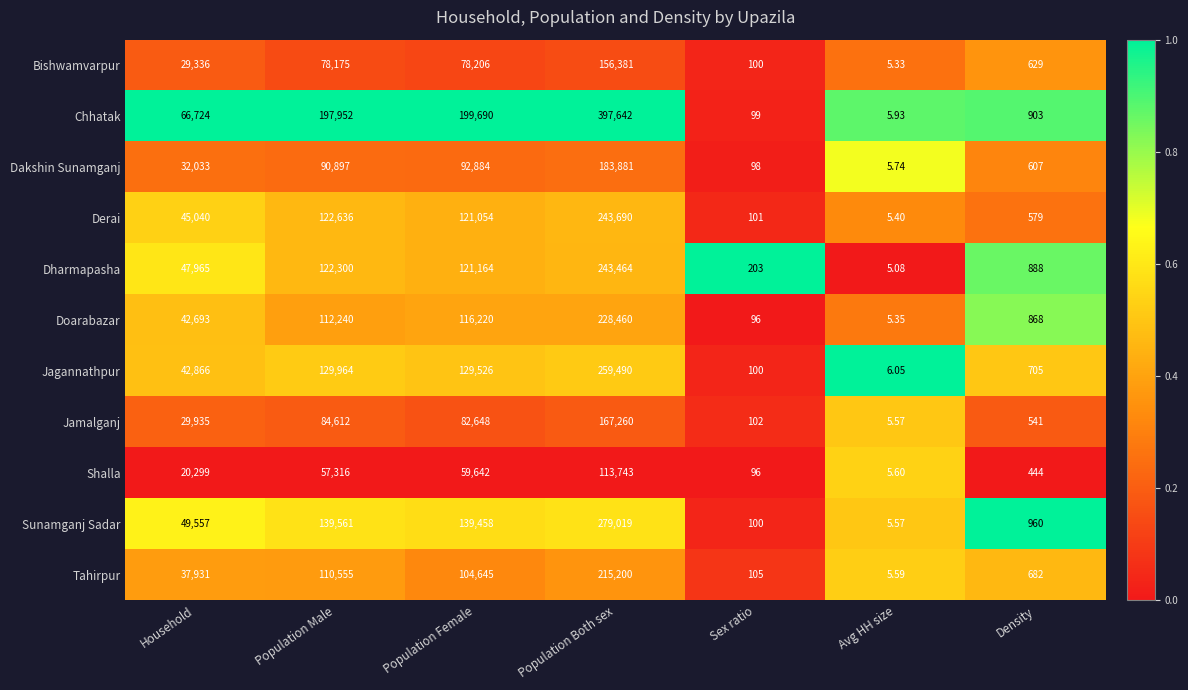

Rank the categories by Doarabazar value from lowest to highest.

Avg HH size, Sex ratio, Density, Household, Population Male, Population Female, Population Both sex